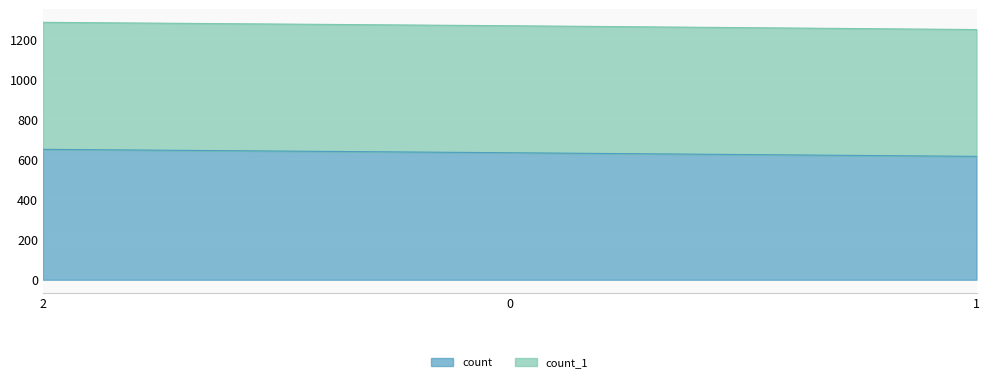

Between 2 and 1, which is larger?

2